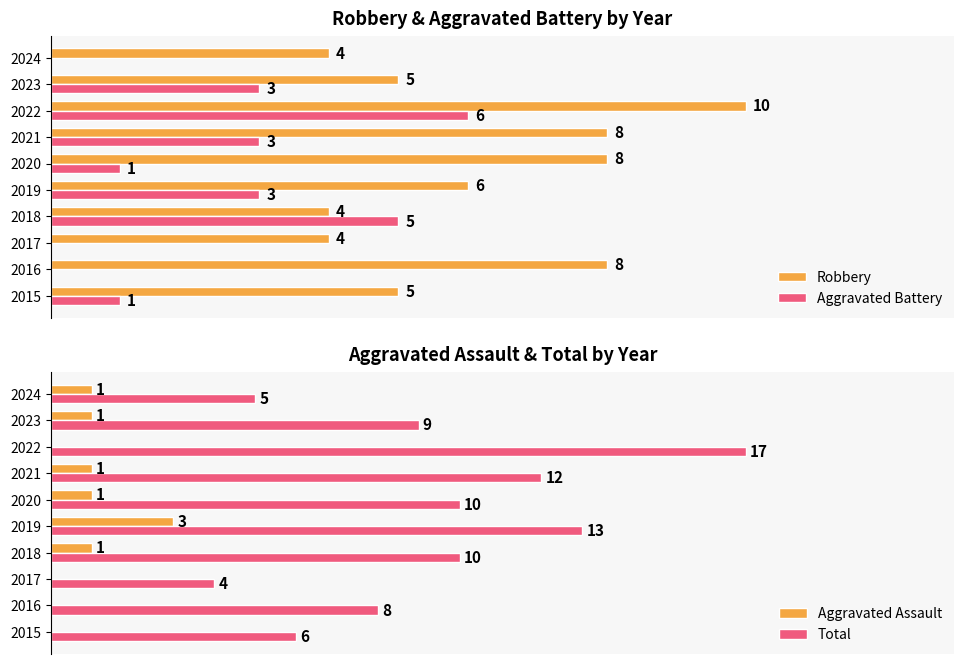

Is the value of Aggravated Assault at 2022 greater than the value of Total at 2017?

No